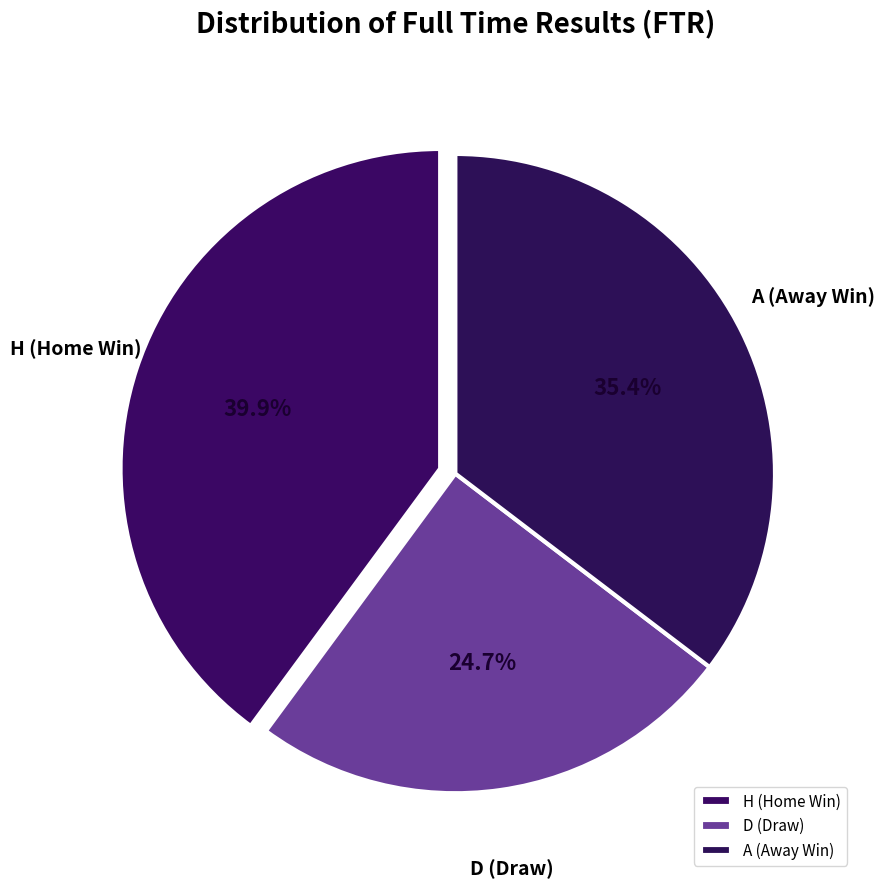

Does D account for over 50% of the chart?

No